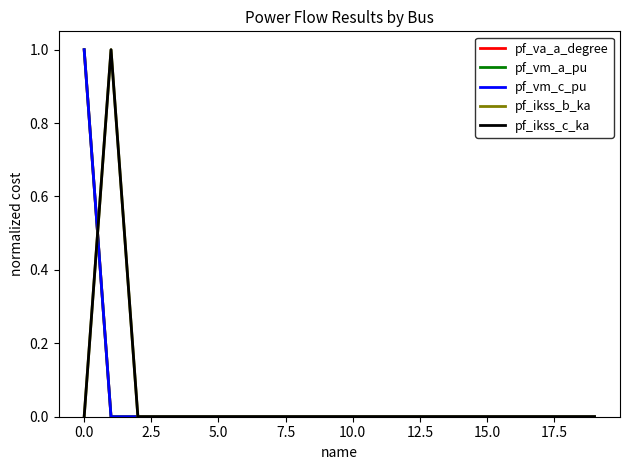

Does the chart have visible grid lines?

No